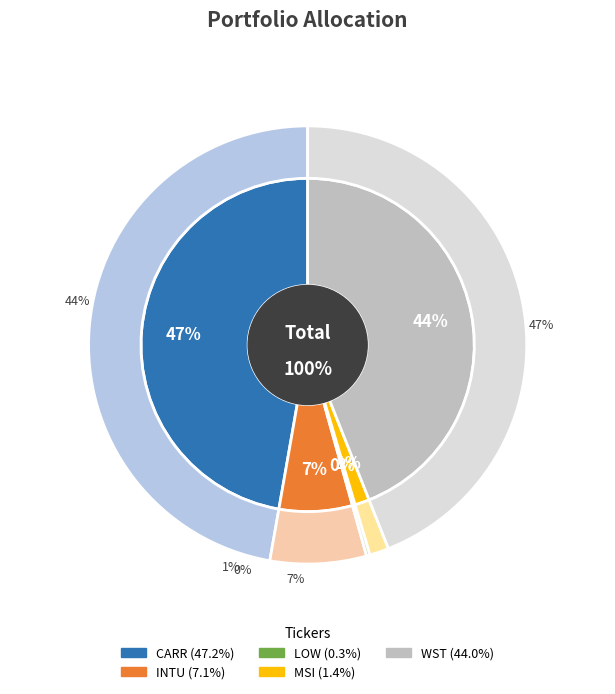

To the nearest percent, what percentage of the pie is WST?

44%